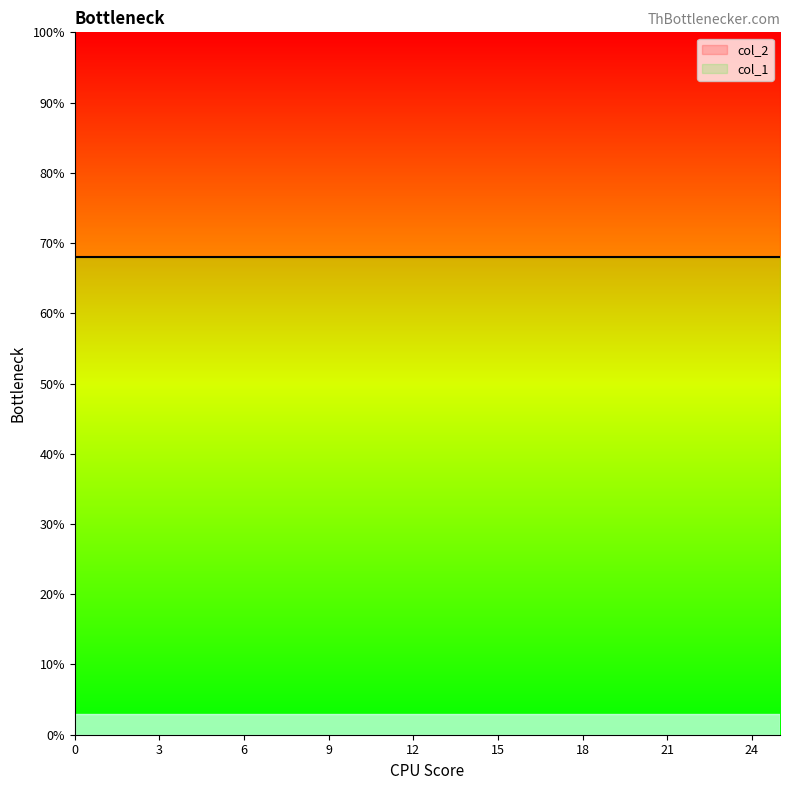

What are all the series names shown in the legend?

col_2, col_1